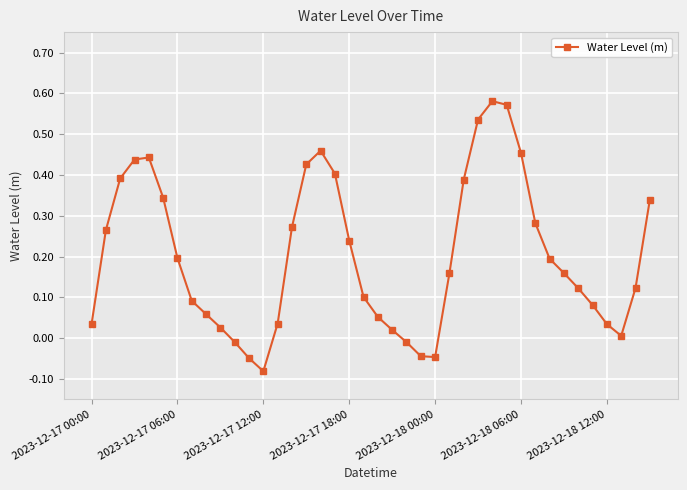

How many values are below 0?

6